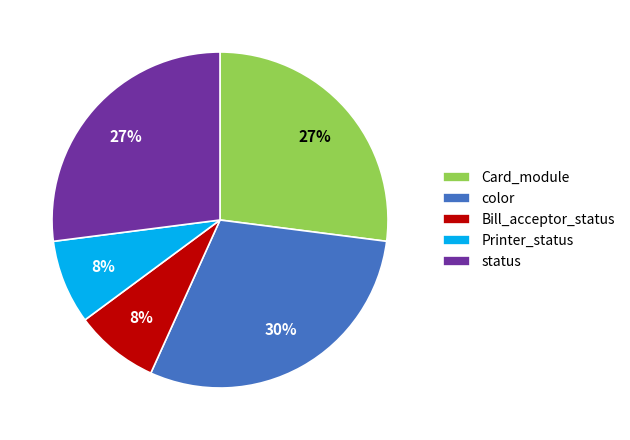

What is the largest slice in the pie chart?

color